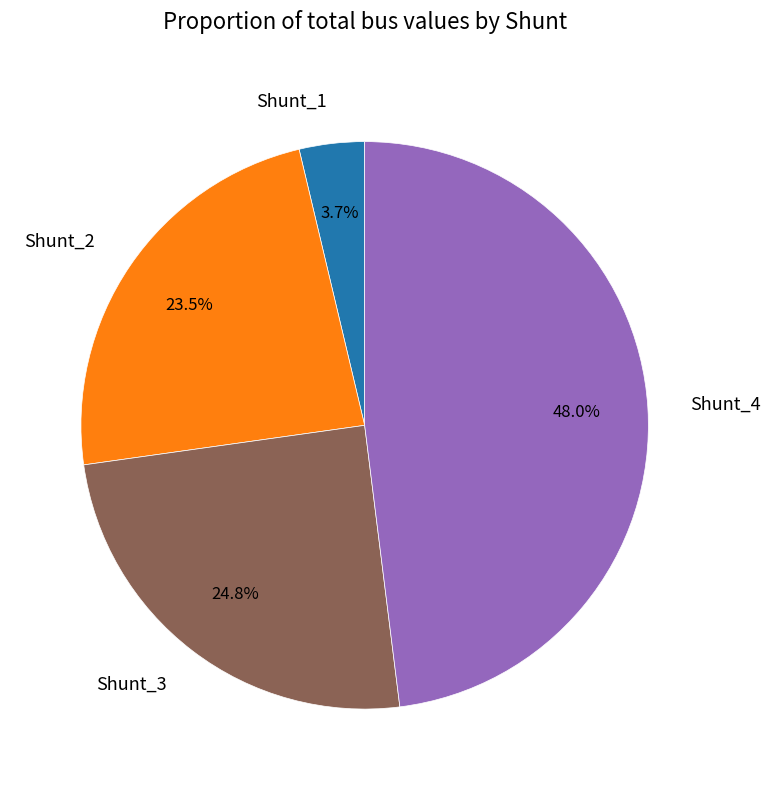

What is the ratio of the value at Shunt_3 to the value at Shunt_2?

1.1